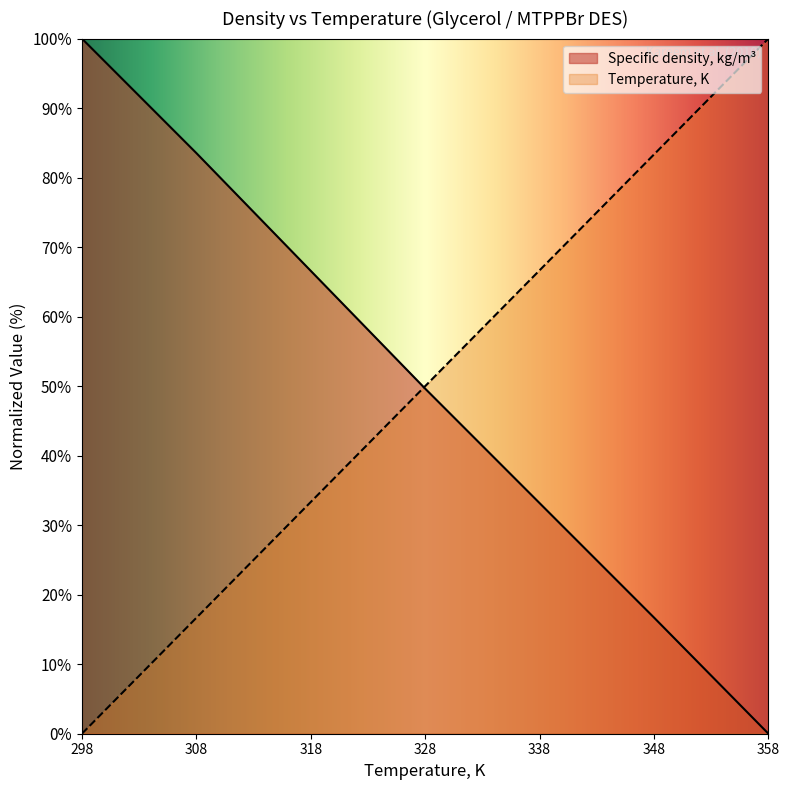

What are all the series names shown in the legend?

Specific density, kg/m³, Temperature, K